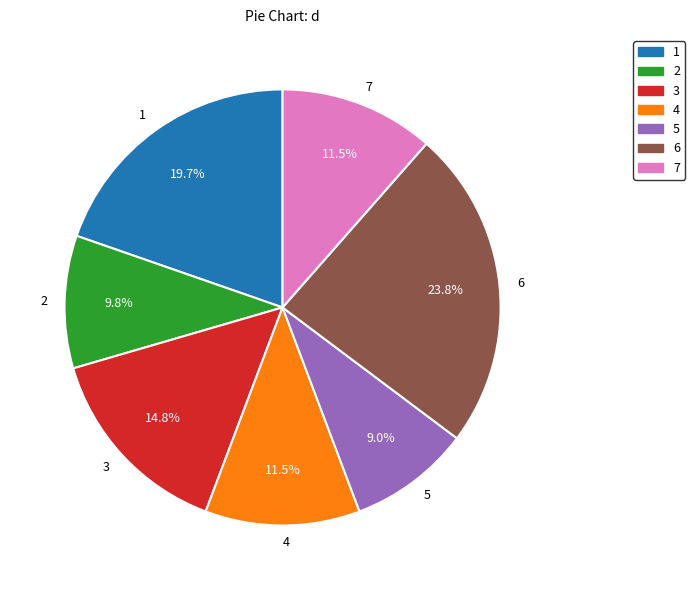

To the nearest percent, what percentage of the pie is 3?

15%